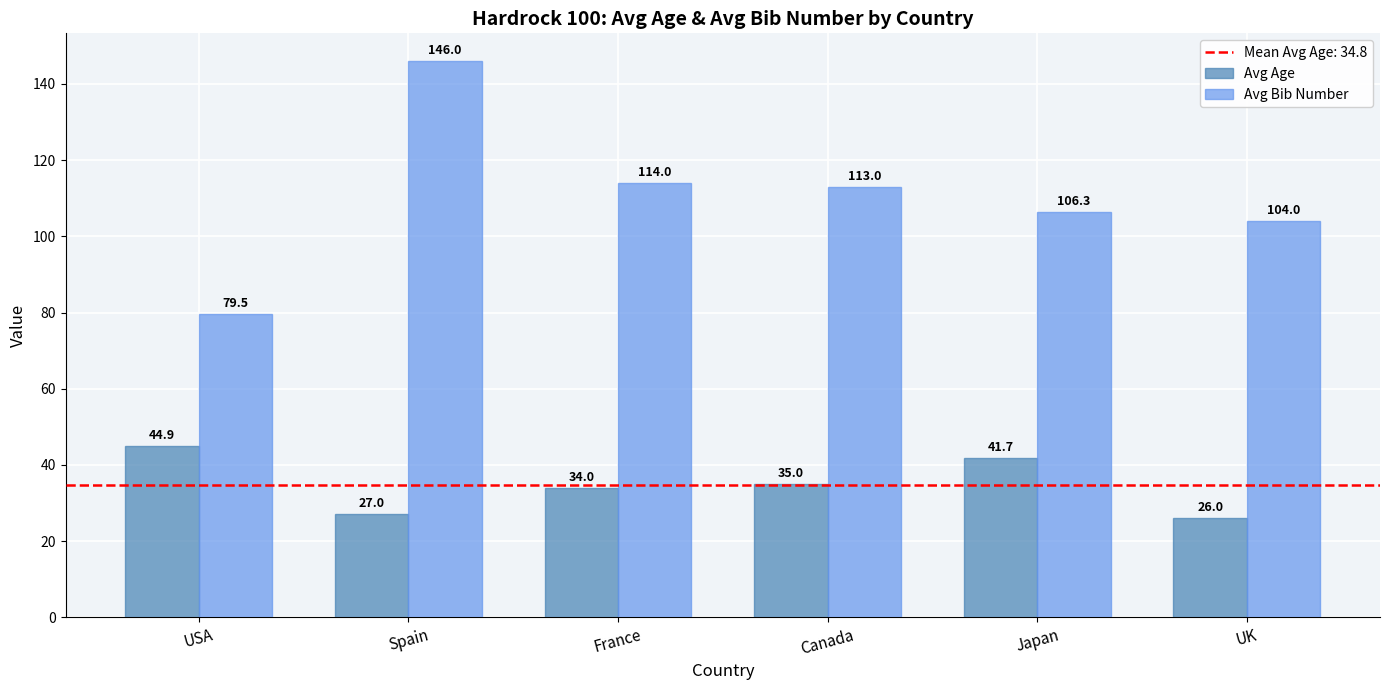

What is the average value of the Avg Age series?

34.8